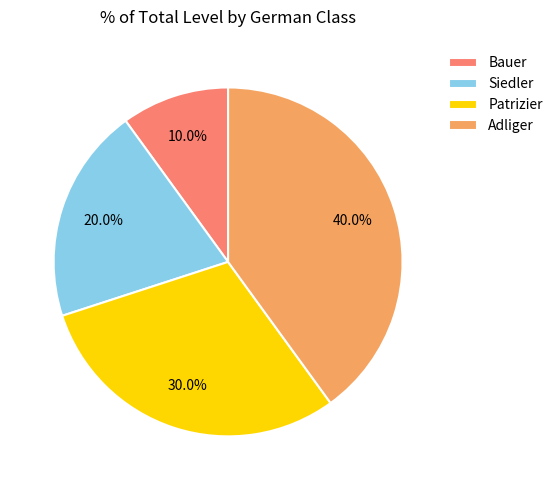

Which slice is the smallest?

Bauer